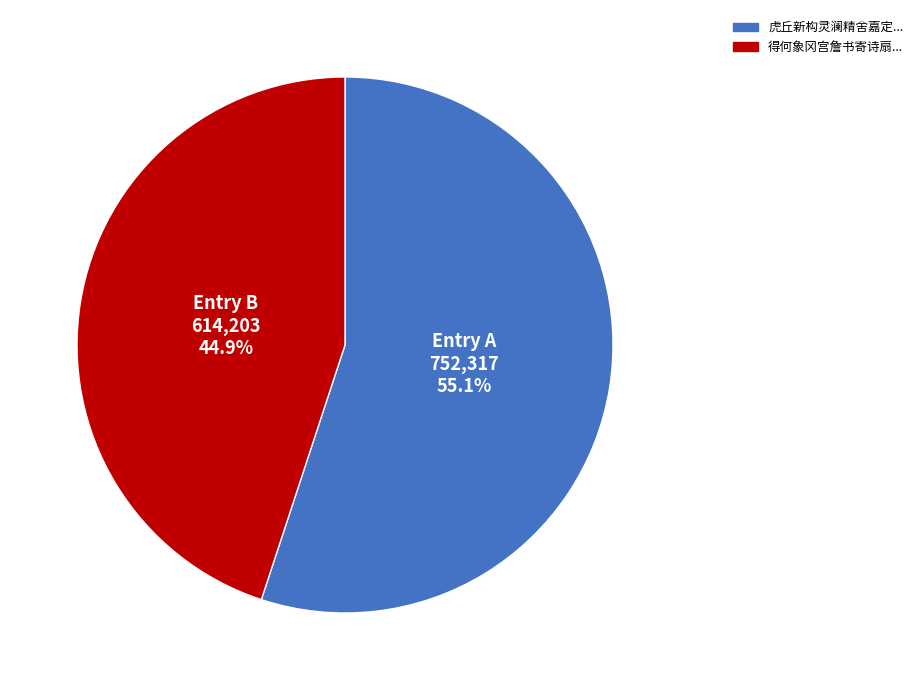

Does any single category account for the majority?

Yes